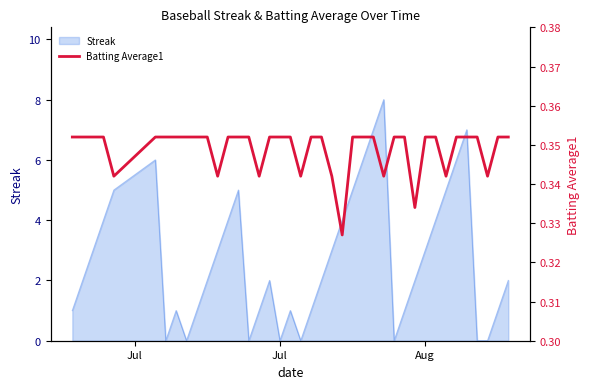

What is the maximum value for Streak?

8